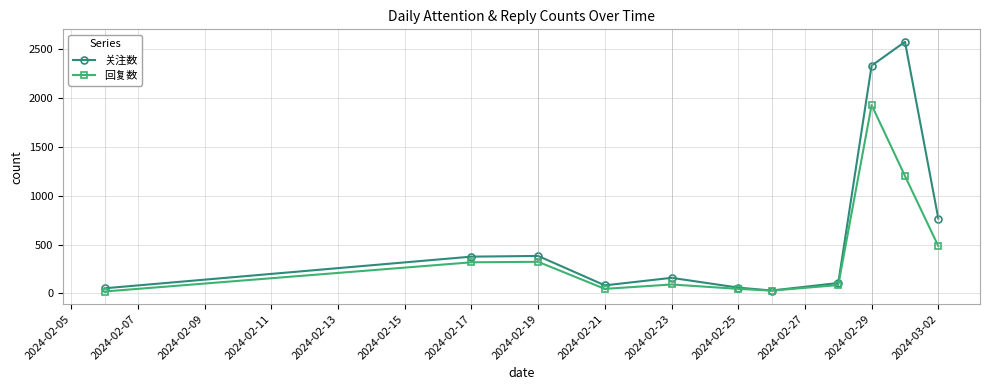

Which series has the largest total across all categories?

关注数